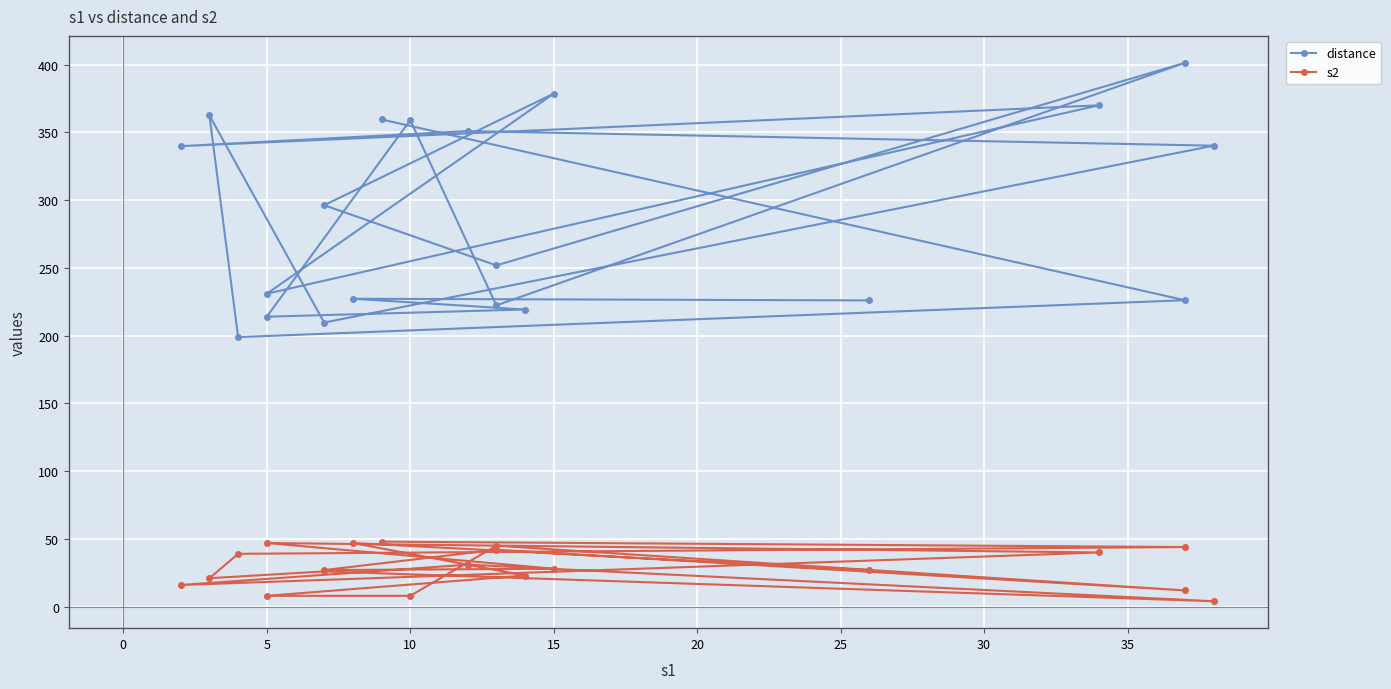

The distance series shows 296.7 at 5. True or false?

False